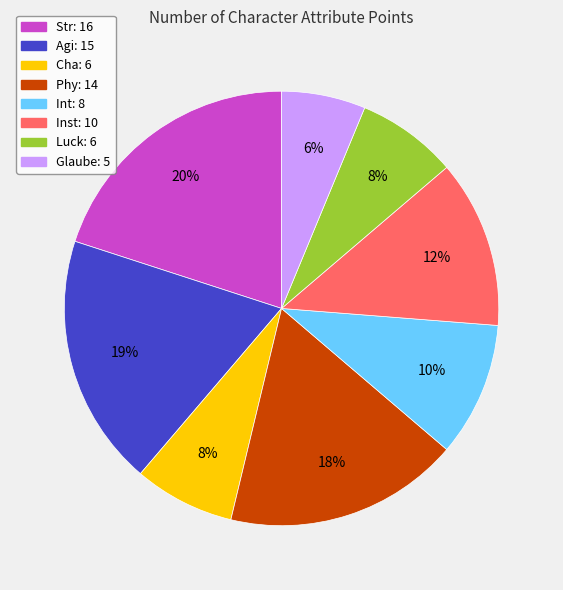

True or false: Luck accounts for 17% of the total.

False